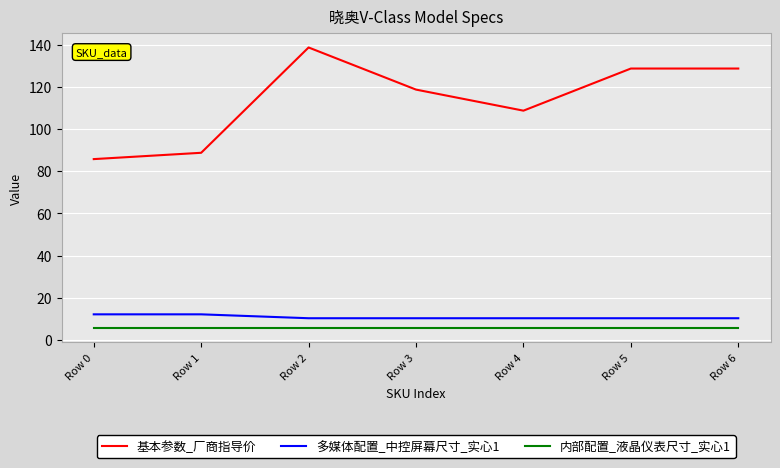

Which series has the largest range (max minus min)?

基本参数_厂商指导价